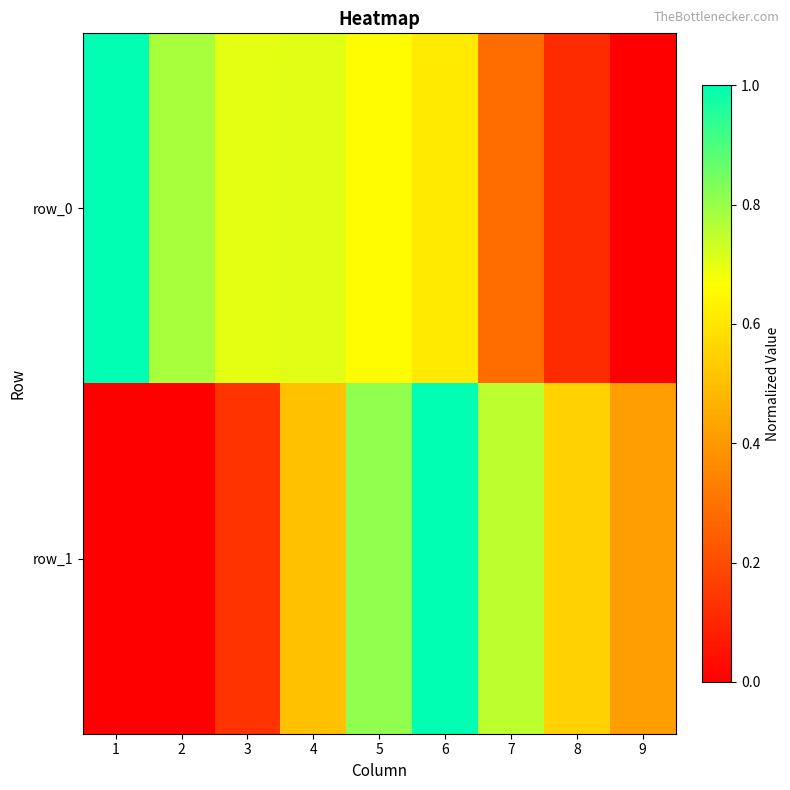

What is the difference between the maximum and minimum values in the row_0 series?

1.0